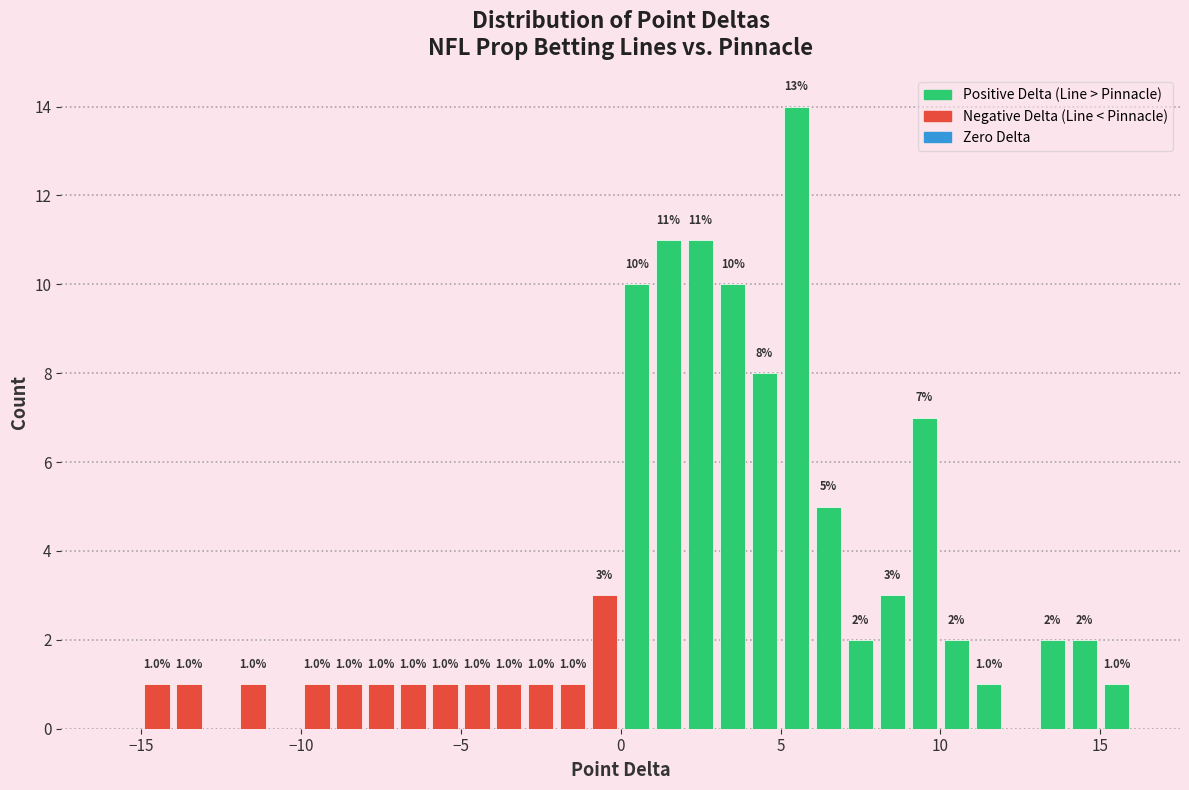

Read against the x-axis, roughly where is the centre of the tallest bar?

5.5